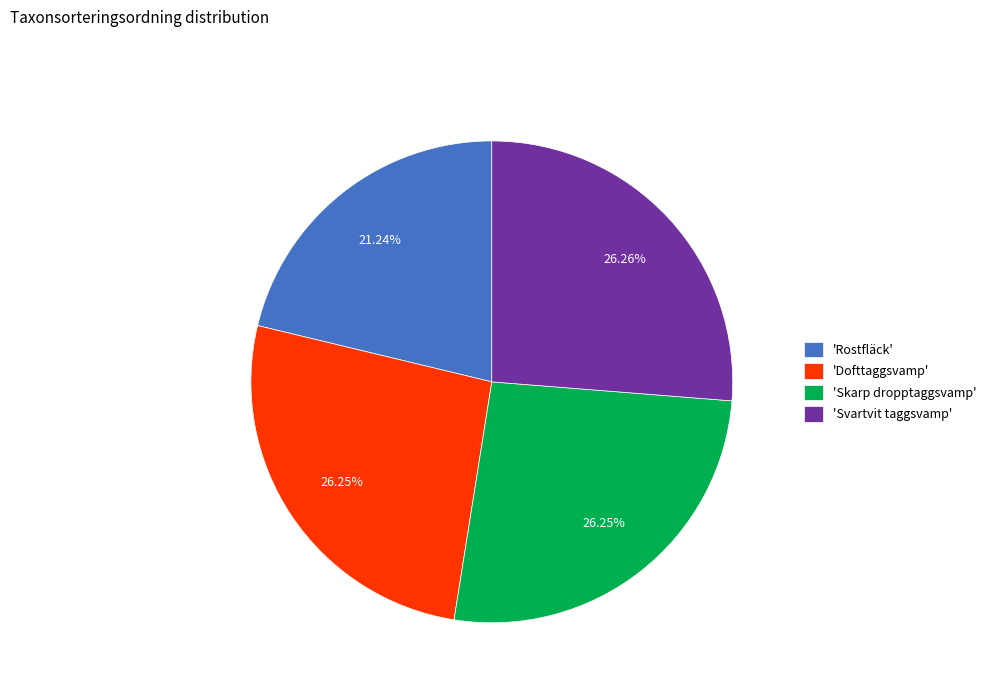

What is the smallest slice in the pie chart?

'Rostfläck'